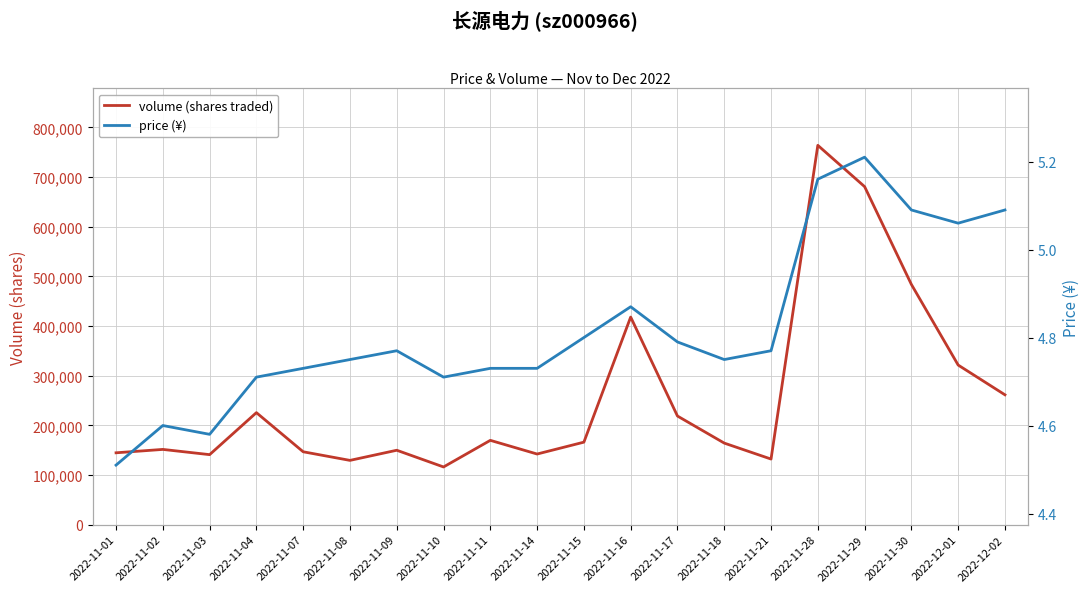

What is the greatest value displayed?

763722.0